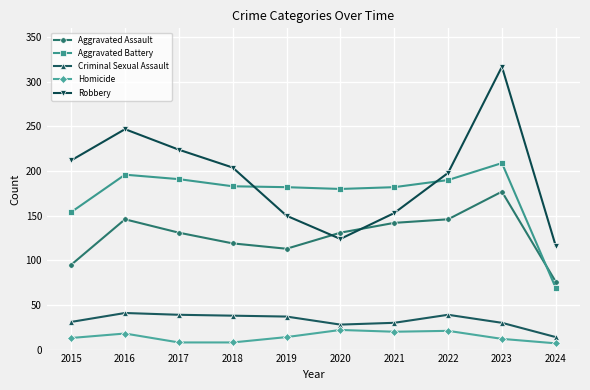

How many interior local peaks does the Robbery series have?

2